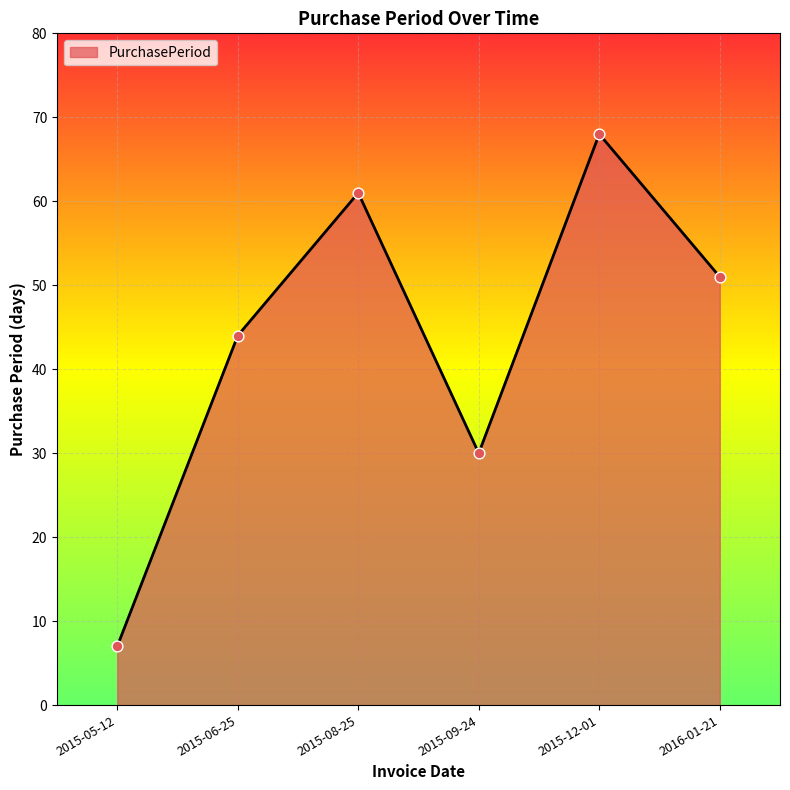

Which has a higher value, 2015-09-24 or 2015-05-12?

2015-09-24